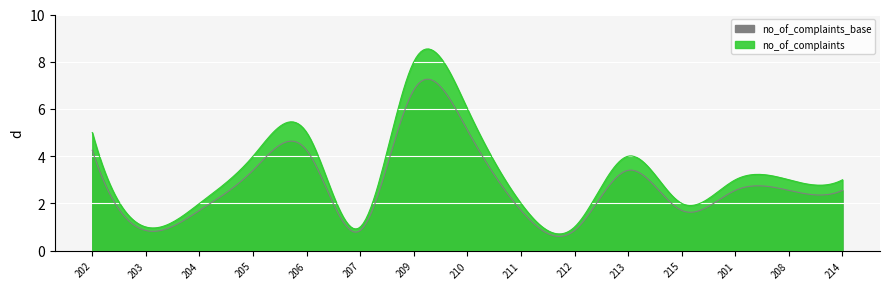

Does the chart display data point markers on the line(s)?

No